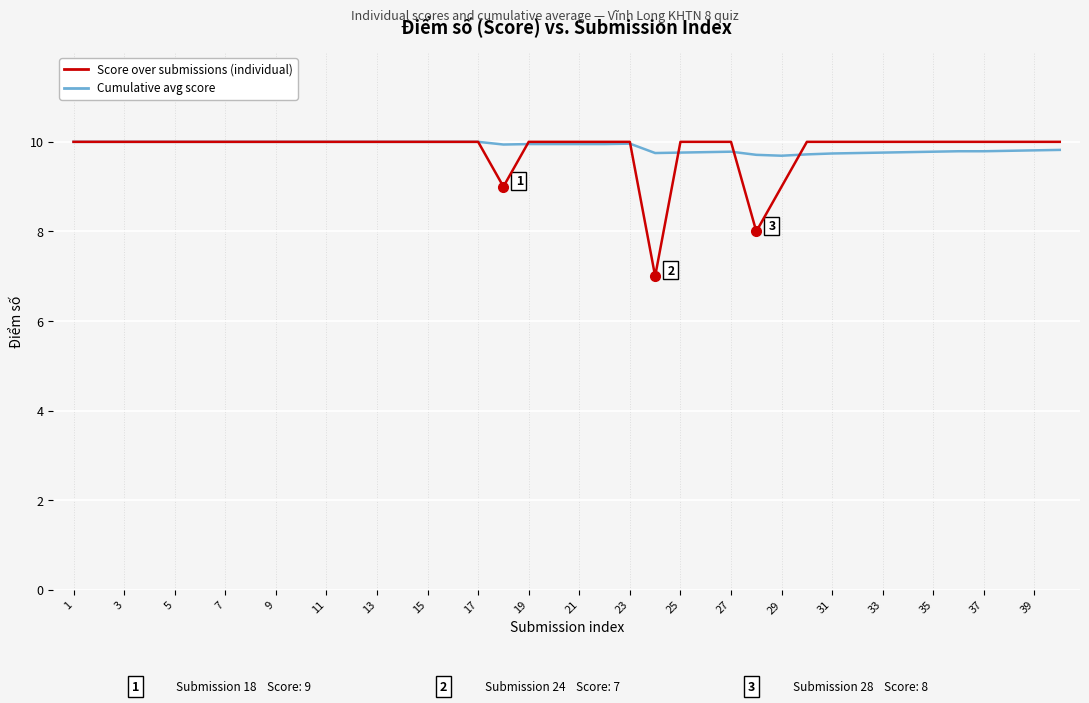

What is the maximum value shown in the chart?

10.0